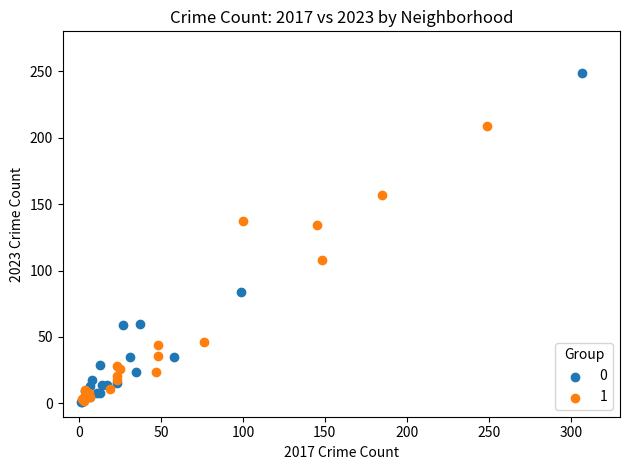

What are all the series names shown in the legend?

0, 1